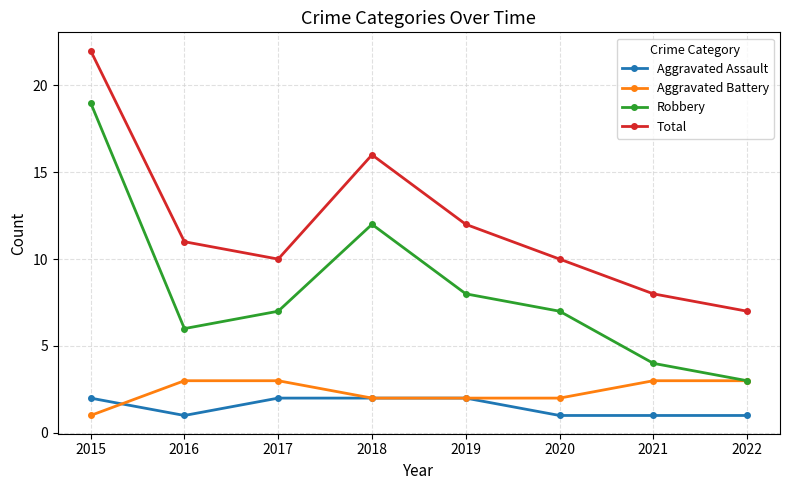

Which series has the largest total across all categories?

Total